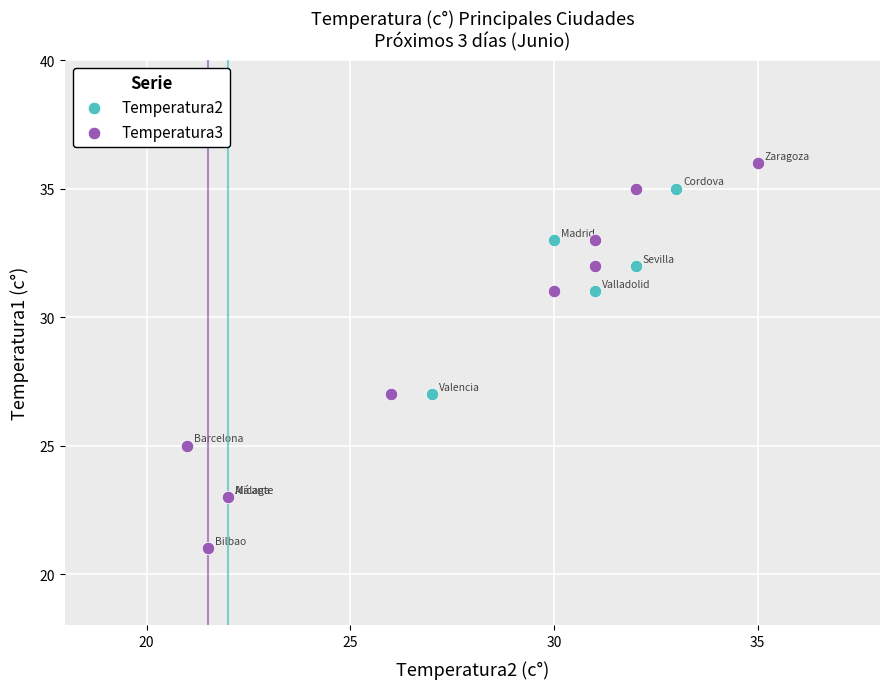

What are all the series names shown in the legend?

Temperatura2, Temperatura3